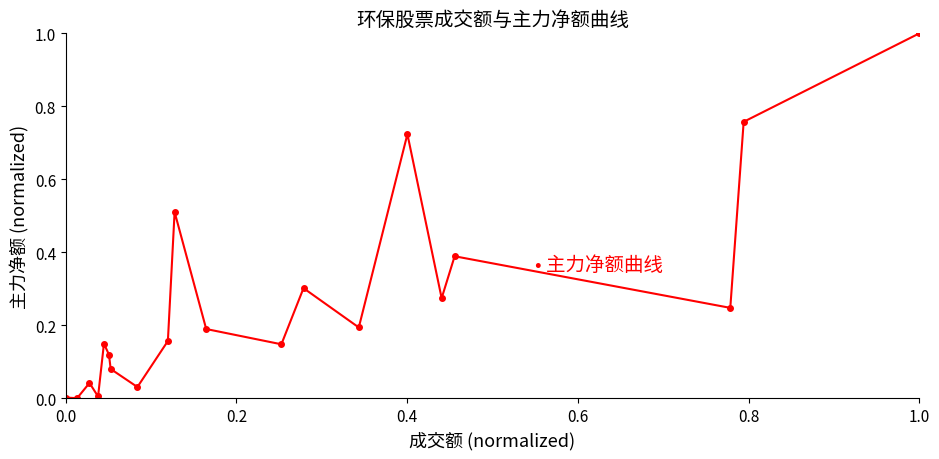

What is the maximum value shown in the chart?

1.0